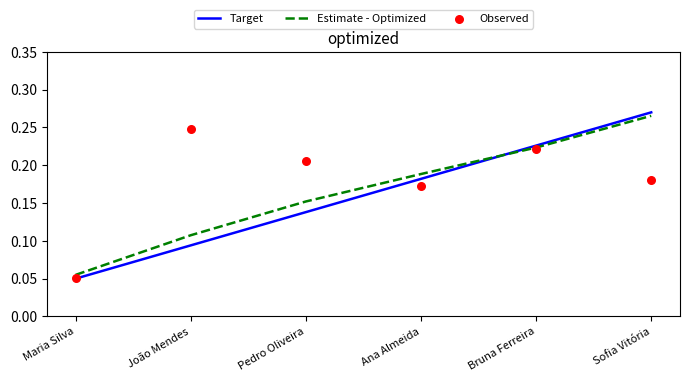

Is the value of Estimate - Optimized at Sofia Vitória greater than the value of Target at Maria Silva?

Yes